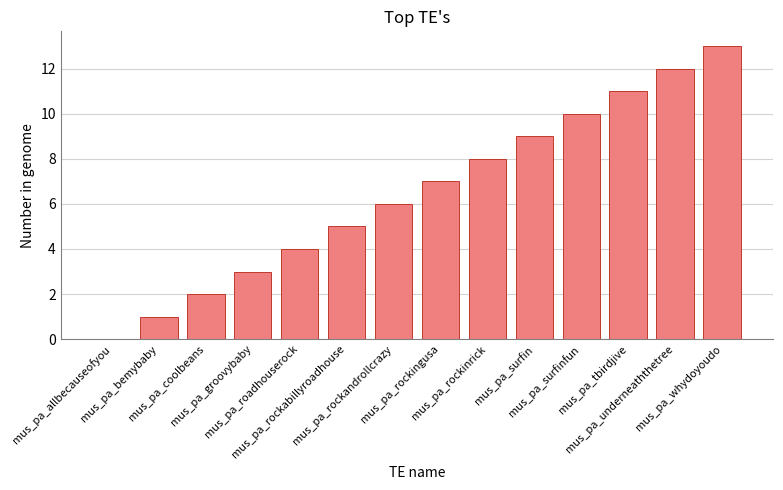

What is the maximum value shown in the chart?

13